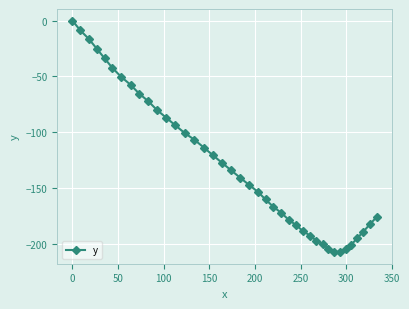

What is the minimum value shown in the chart?

-207.6